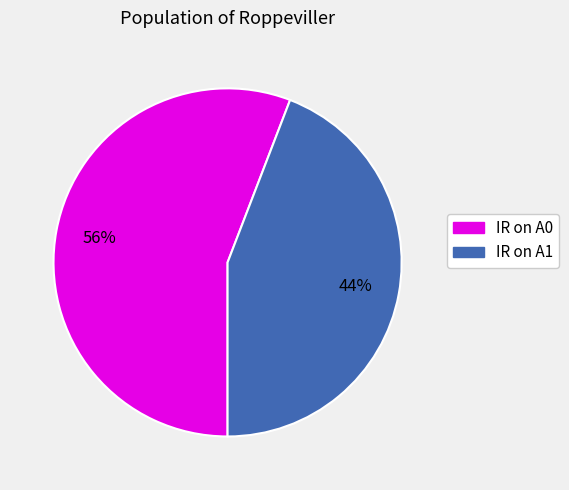

What is the smallest slice in the pie chart?

IR on A1